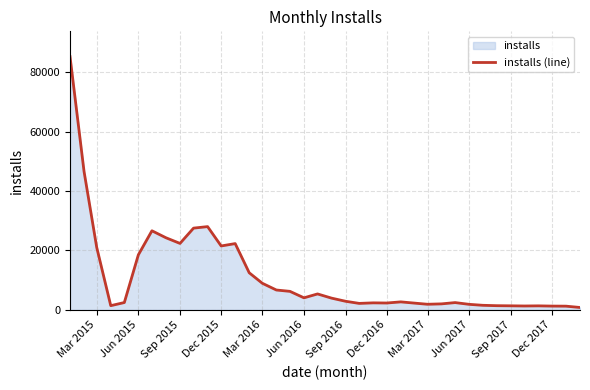

Is it true that the value at Sep 2015 is 7173?

False